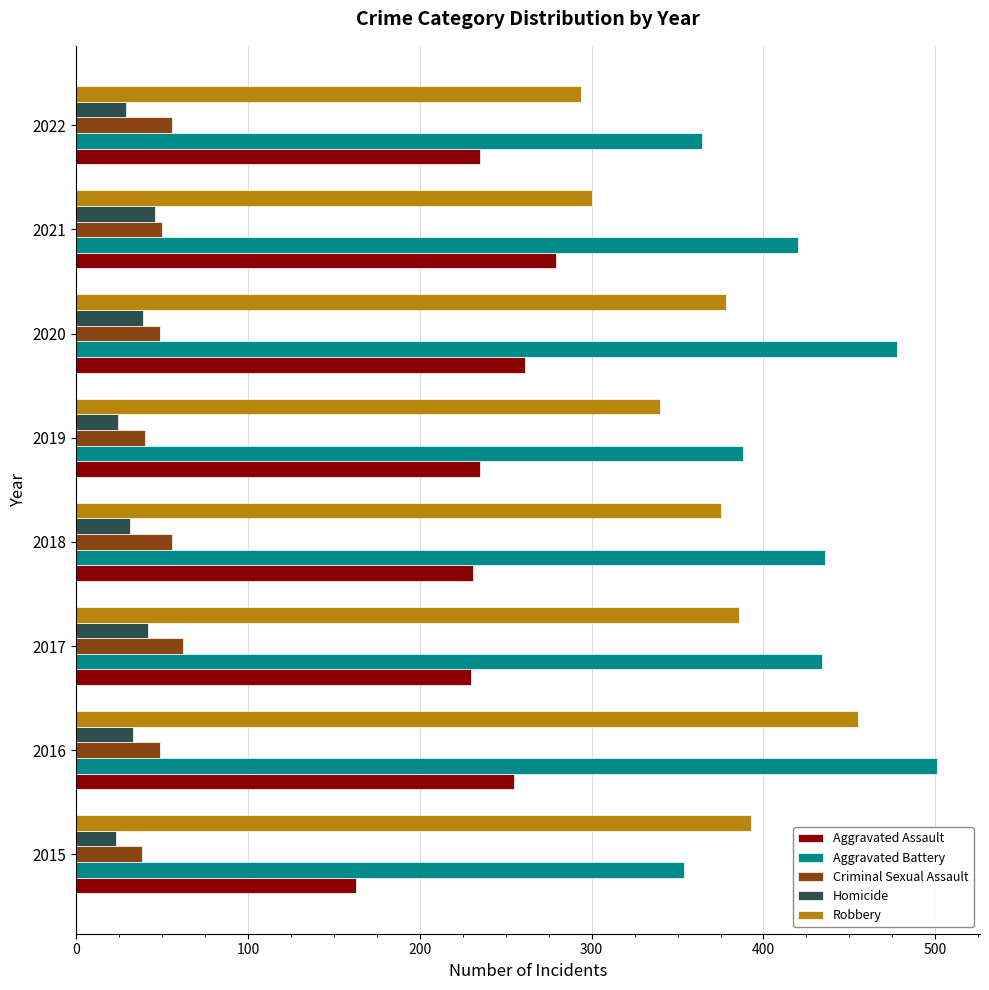

Is it true that Homicide equals 17 at 2017?

False